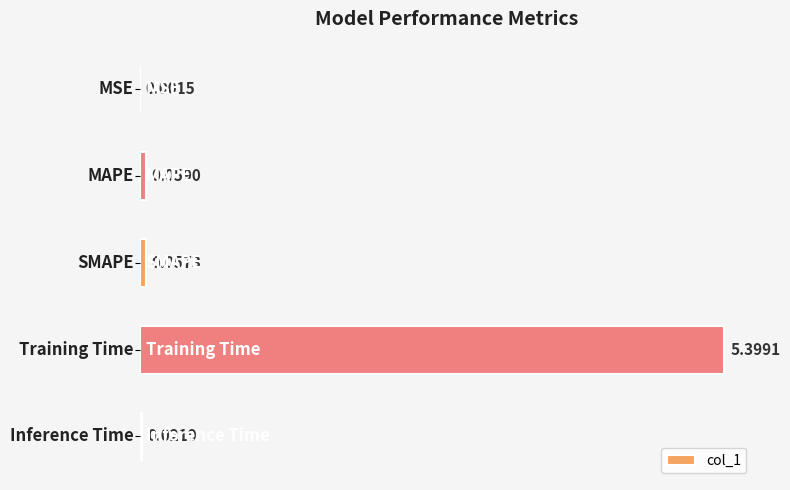

What is the sum of all values?

5.5